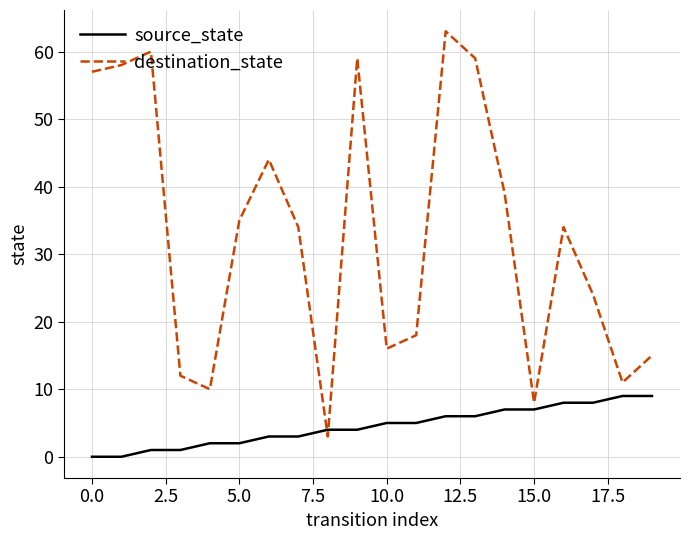

What is the difference between the maximum and minimum values in the destination_state series?

60